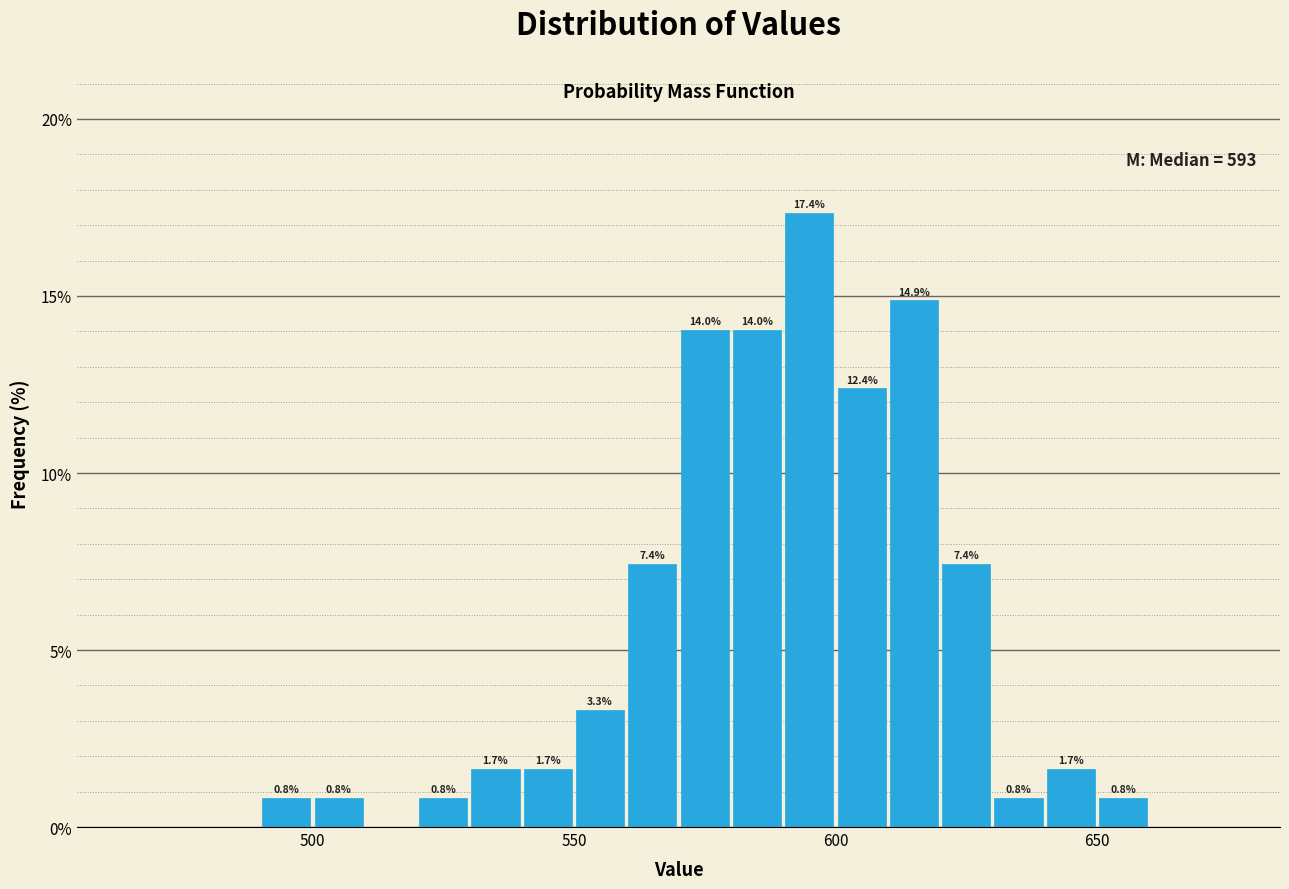

Around what value on the x-axis is the tallest bar? Give the approximate position of its centre, as read against the axis.

595